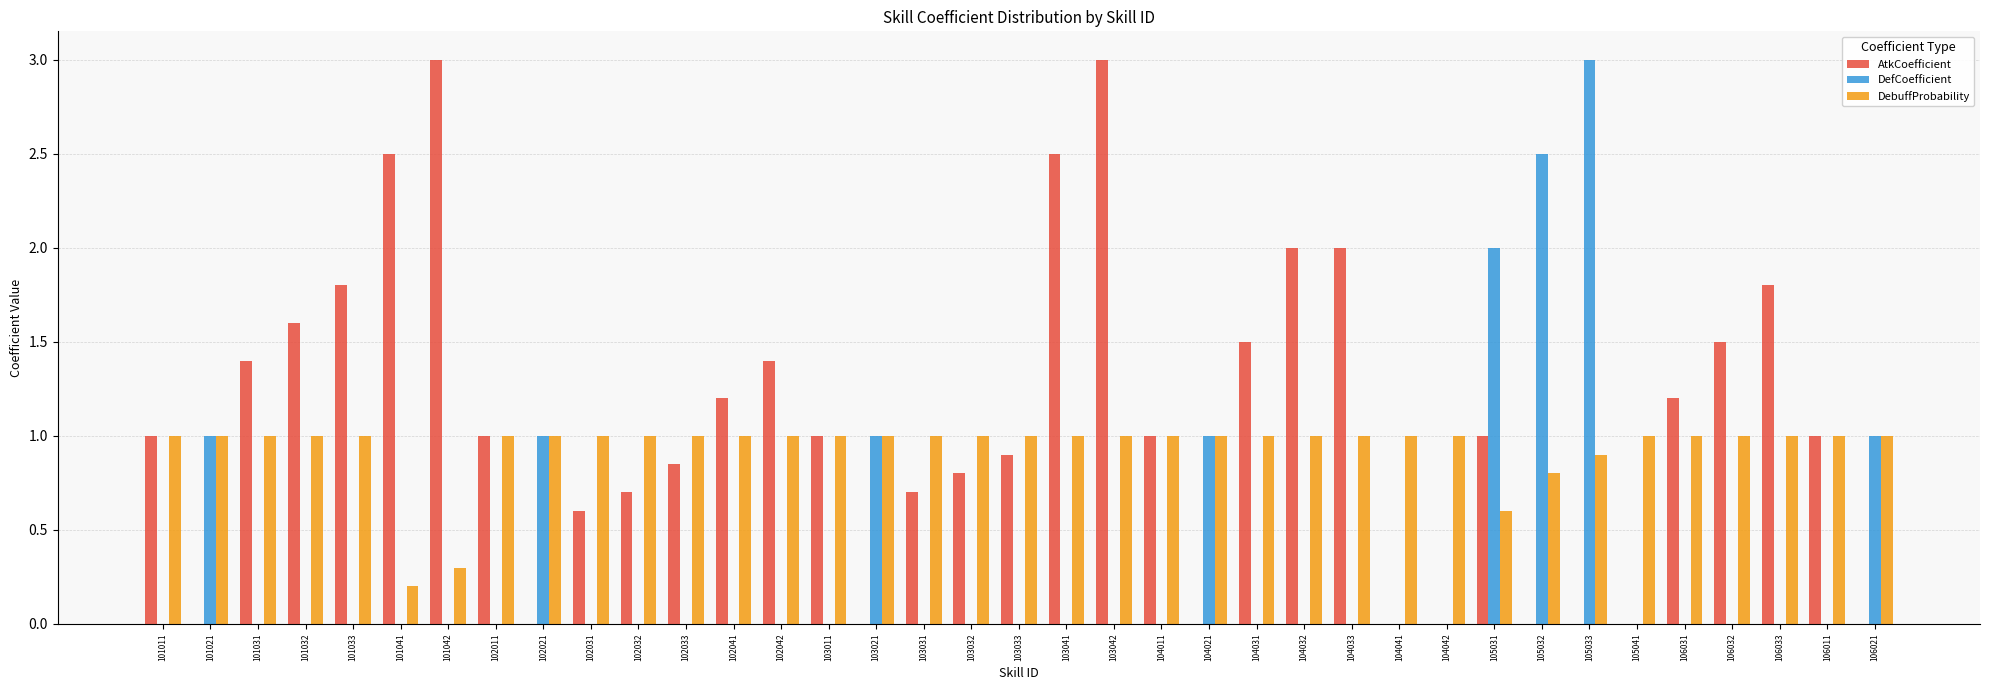

What is the highest value of the DefCoefficient series?

3.0